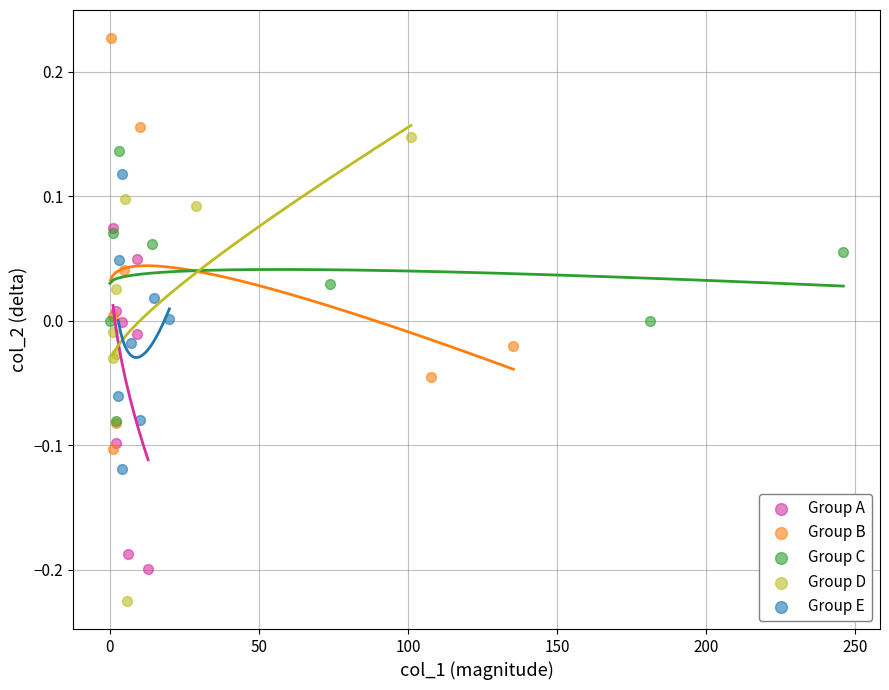

Which series reaches the minimum Y coordinate?

Group D